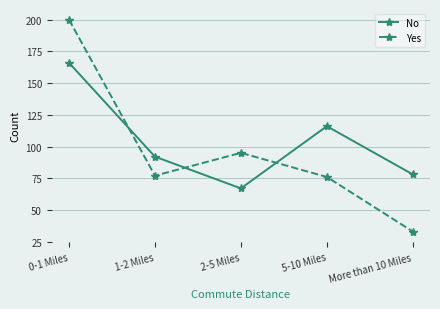

What is the difference between the maximum and minimum values in the Yes series?

167